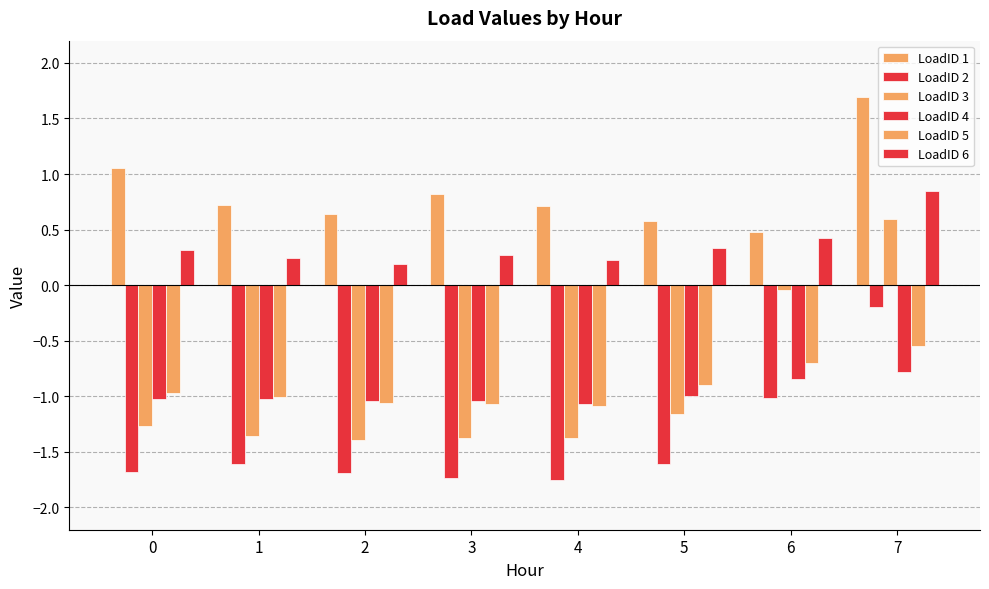

Which series has the largest total across all categories?

LoadID 1